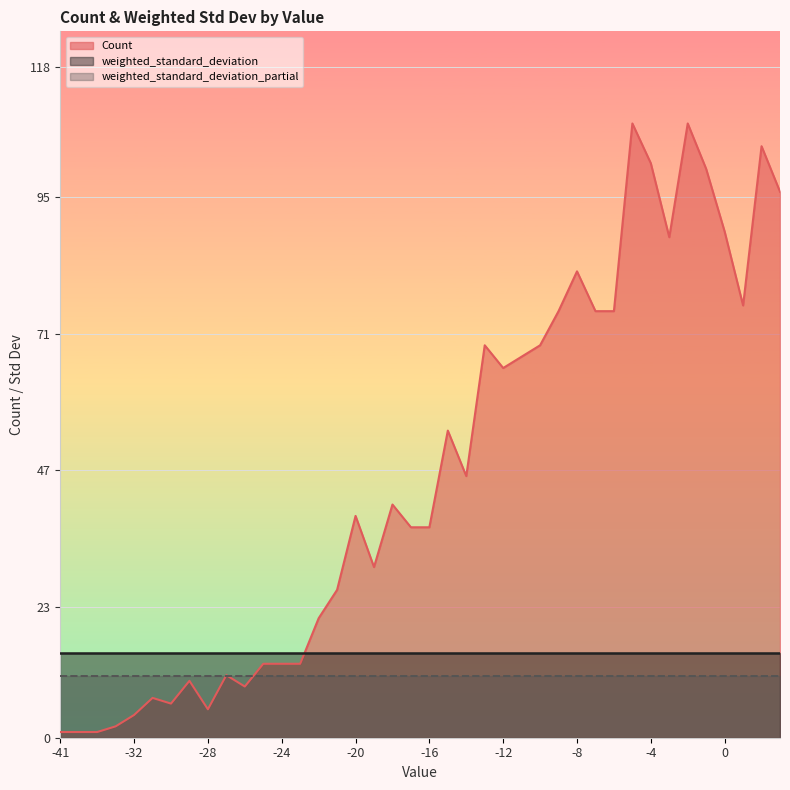

True or false: weighted_standard_deviation_partial and weighted_standard_deviation intersect in this chart.

False